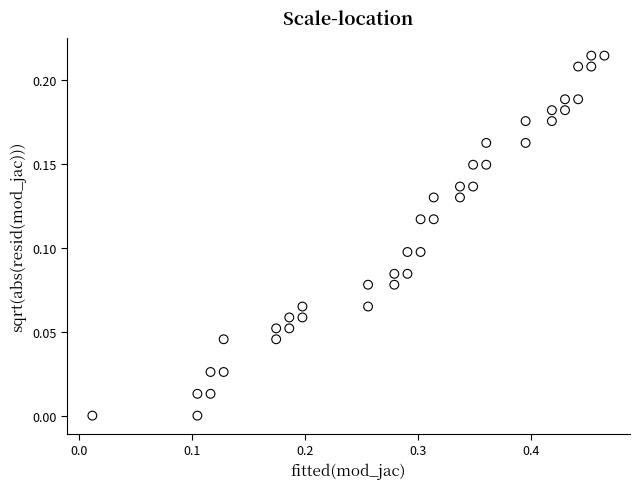

What is the range of X values (max minus min)?

0.5